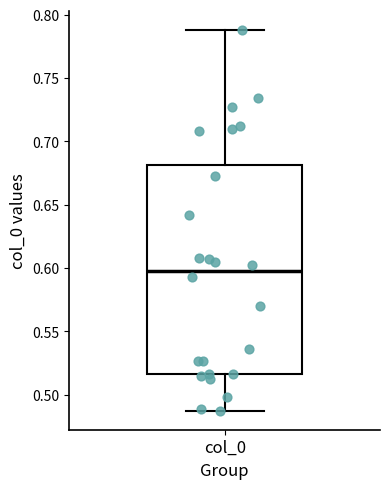

Read this box plot against the y-axis: the position of the median line, the range covered by the box, and the ends of both whiskers. The values are not printed on the chart, so give them approximately, as read against the axis.

median 0.595, box 0.515 to 0.680, whiskers 0.485 to 0.790